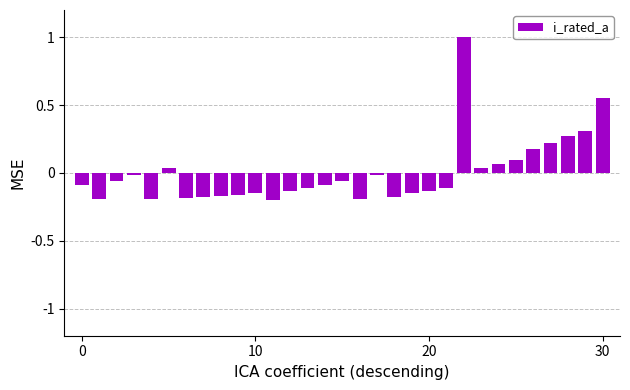

What is the greatest value displayed?

1.0